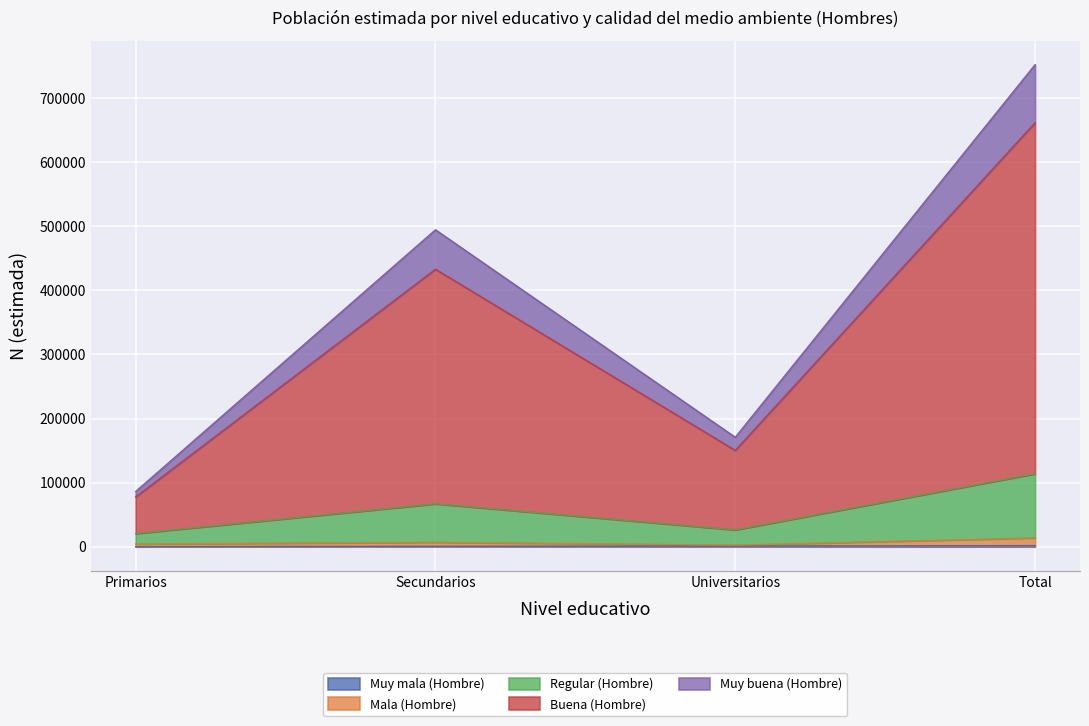

At which category is the sum across all series the highest?

Total